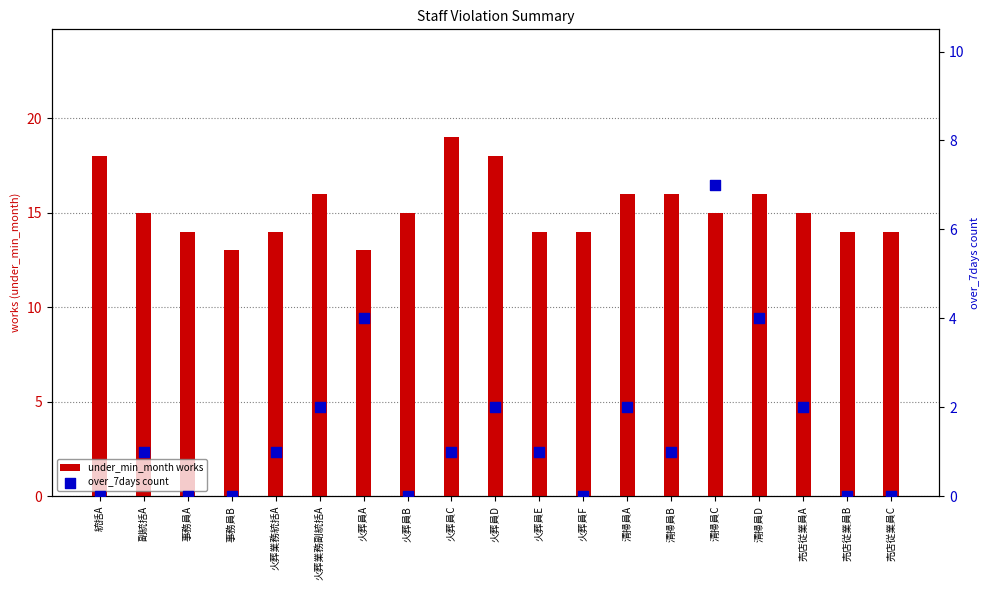

Which series contains the lowest Y value?

over_7days count